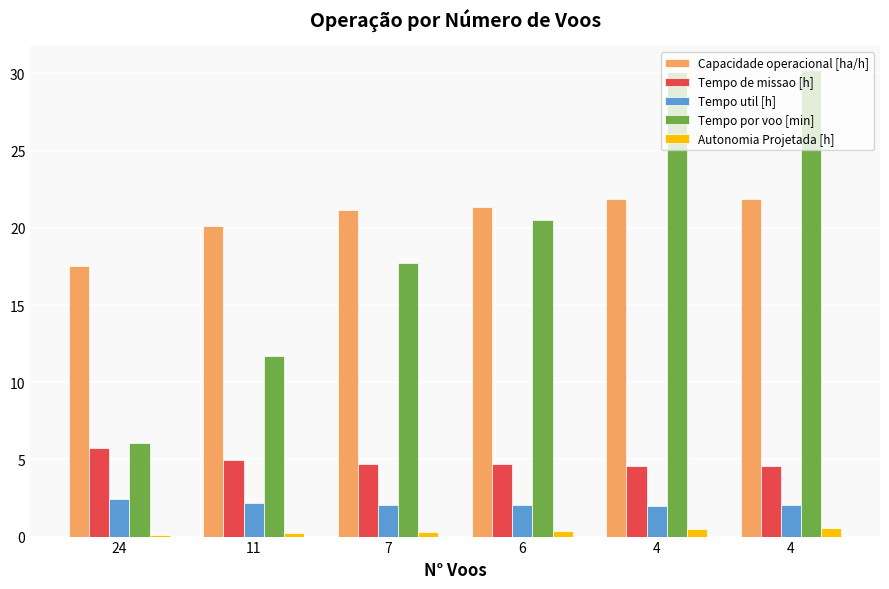

How many data points does each series have?

6